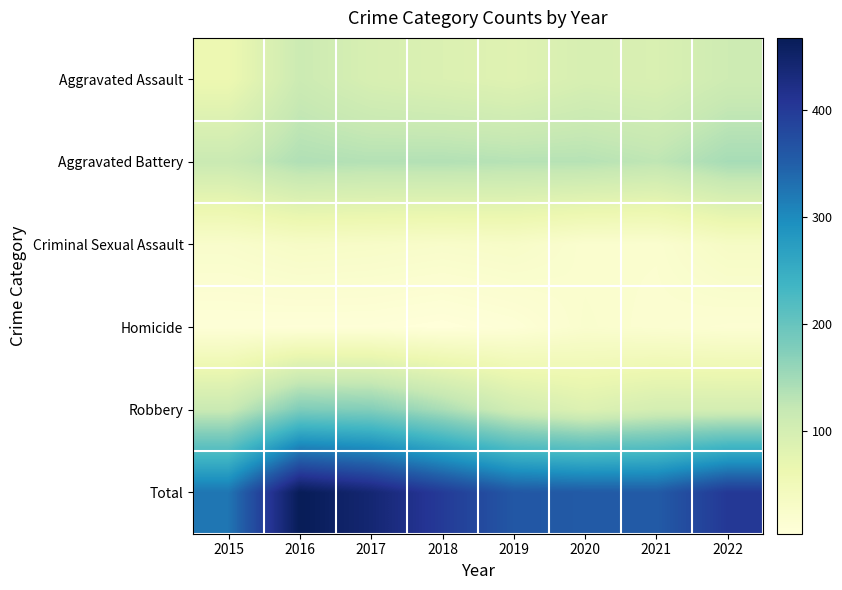

What is the difference between the highest and lowest values at 2016?

460